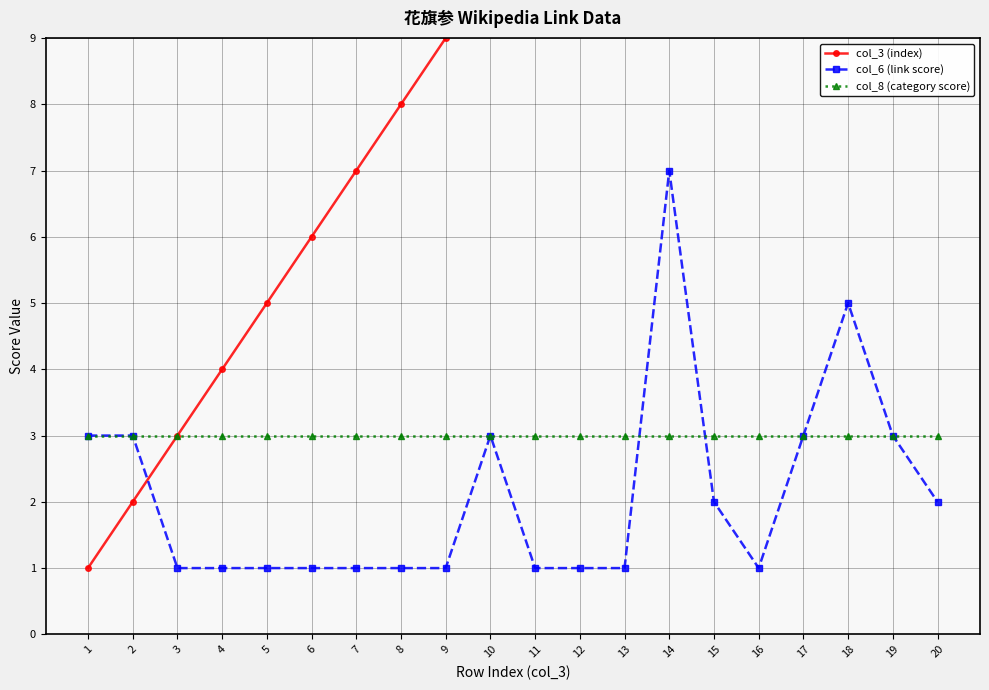

What is the difference between the col_6 (link score) values at 11 and 2?

2